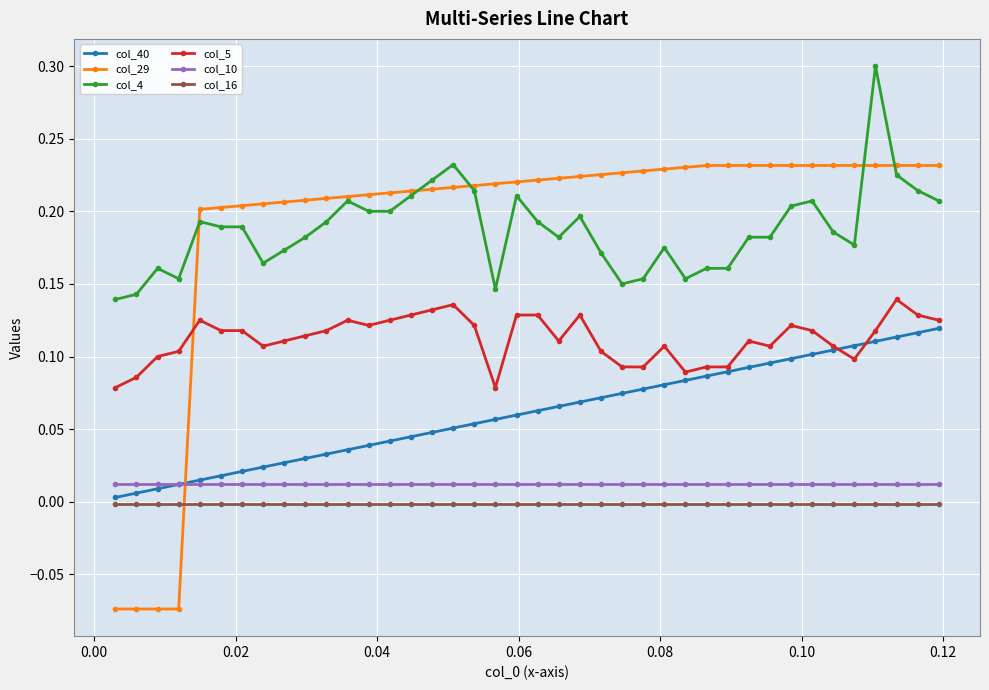

At how many categories does at least one series exceed 0?

40